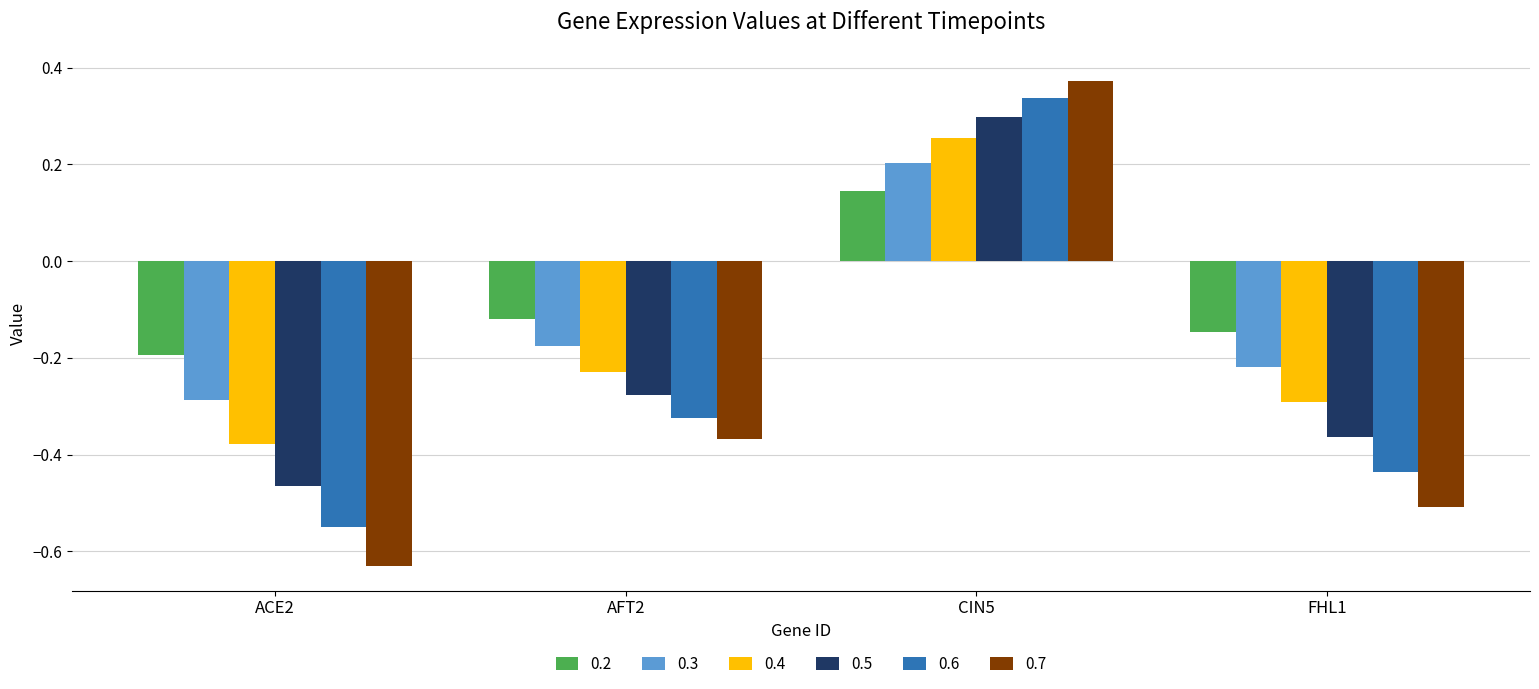

The 0.6 series shows -0.1 at AFT2. True or false?

False